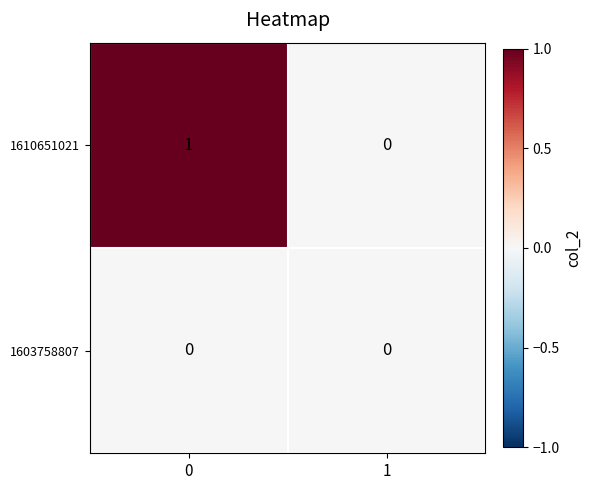

List the series in order of their peak value, highest first.

1610651021, 1603758807